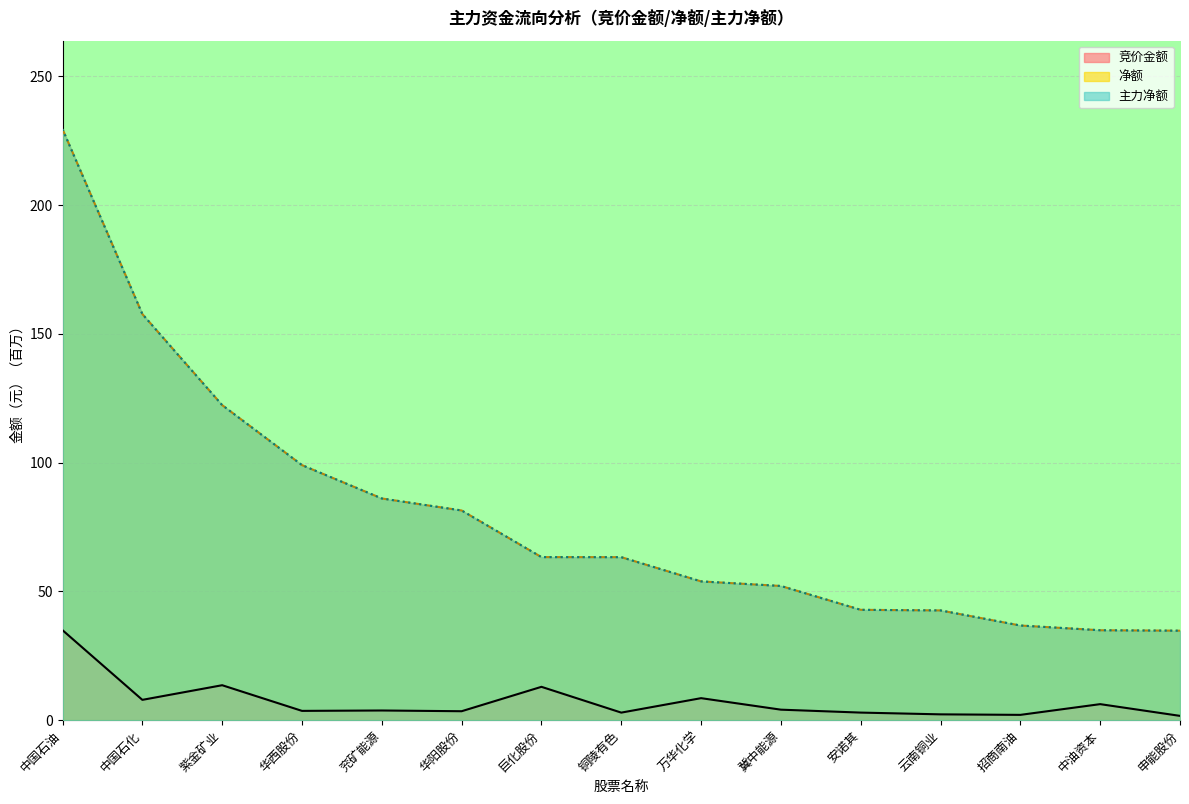

True or false: 竞价金额 and 净额 intersect in this chart.

False